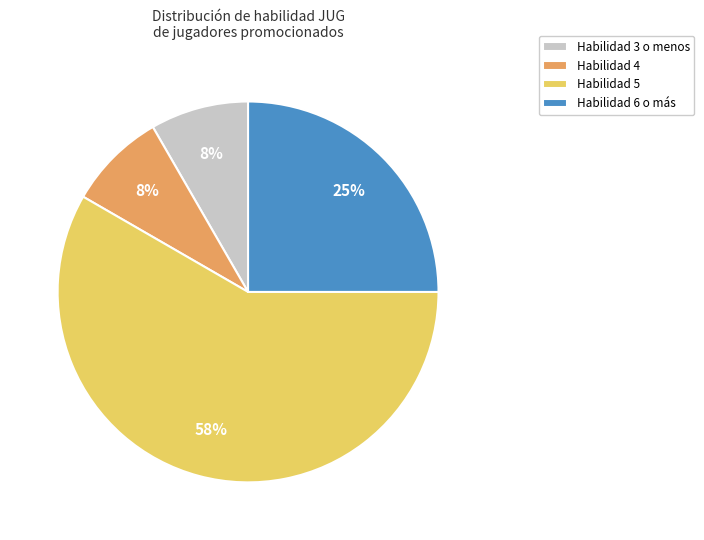

To the nearest percent, what percentage of the pie is Habilidad 3 o menos?

8%